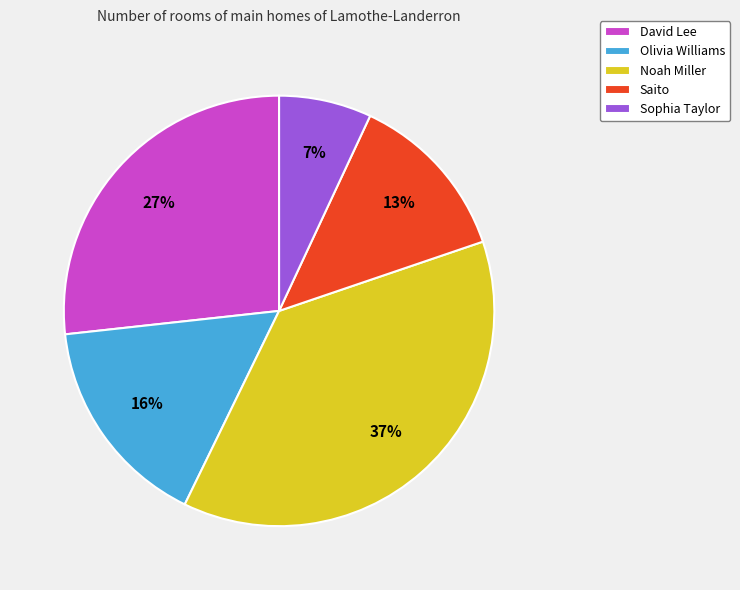

Which category has the biggest portion of the pie?

Noah Miller